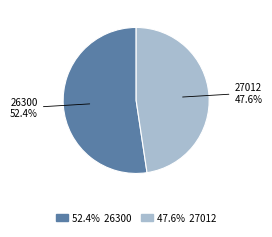

Which slice is the smallest?

27012